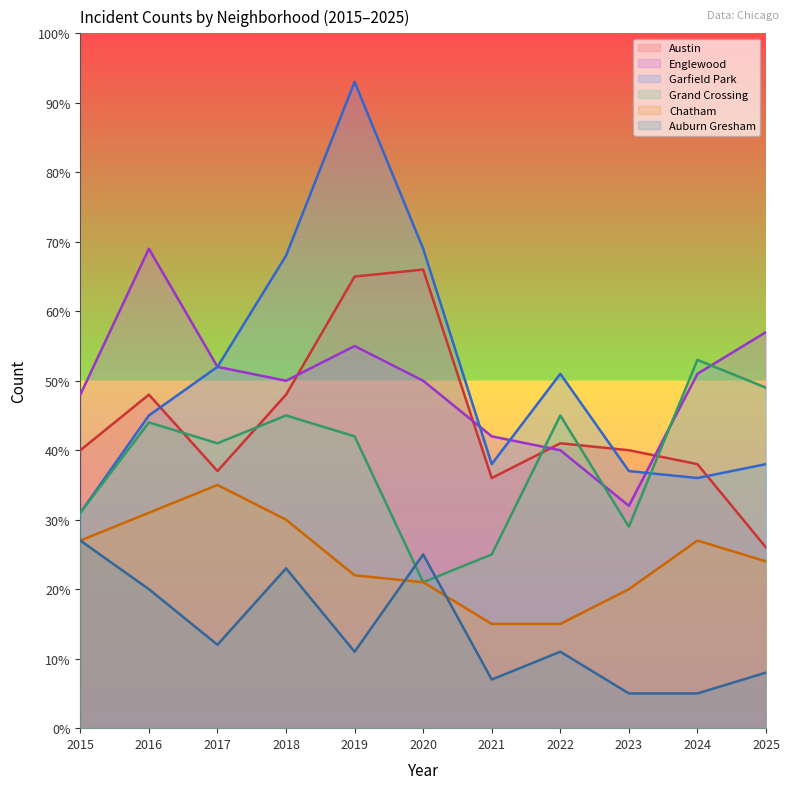

How many interior local valleys does the Grand Crossing series have?

3